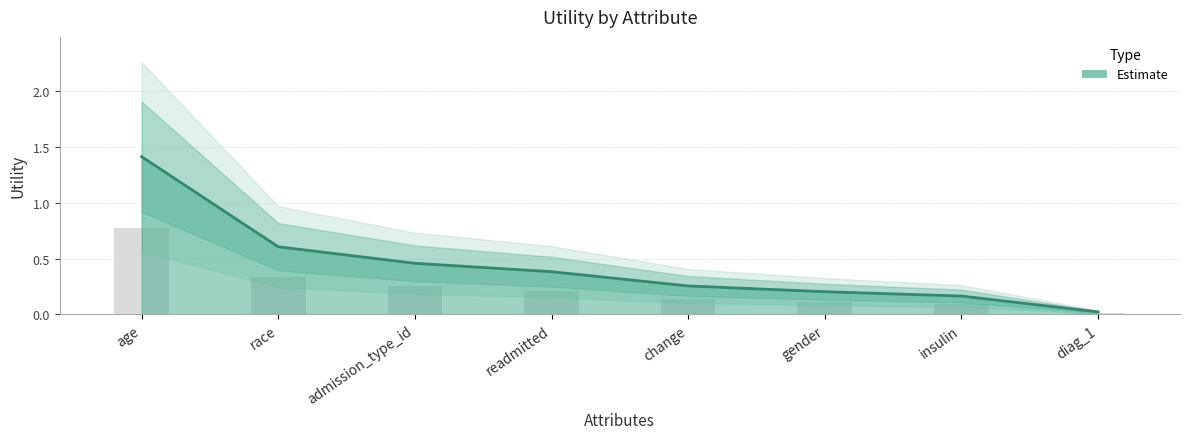

Rank the categories by value from highest to lowest.

age, race, admission_type_id, readmitted, change, gender, insulin, diag_1